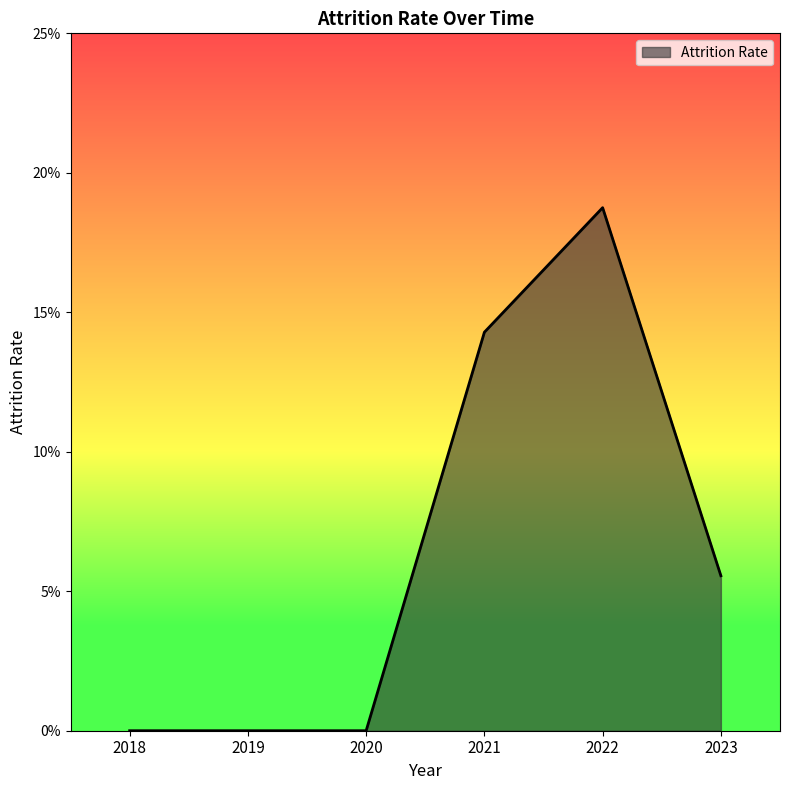

Does the chart have visible grid lines?

No